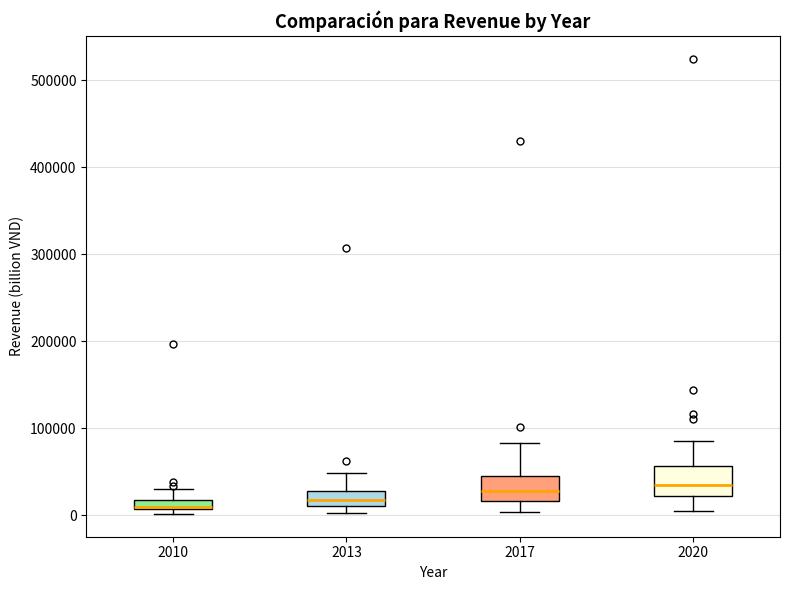

Where is the lower edge of the box at x = 2013 on the y-axis? The values are not printed on the chart, so give them approximately, as read against the axis.

10000